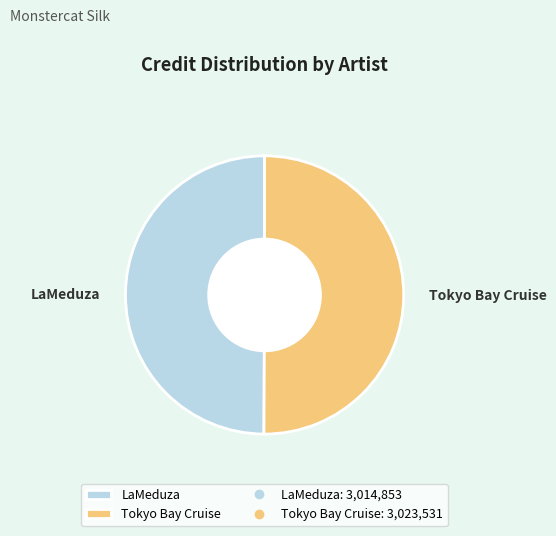

Is it true that LaMeduza is 60% of the pie?

False